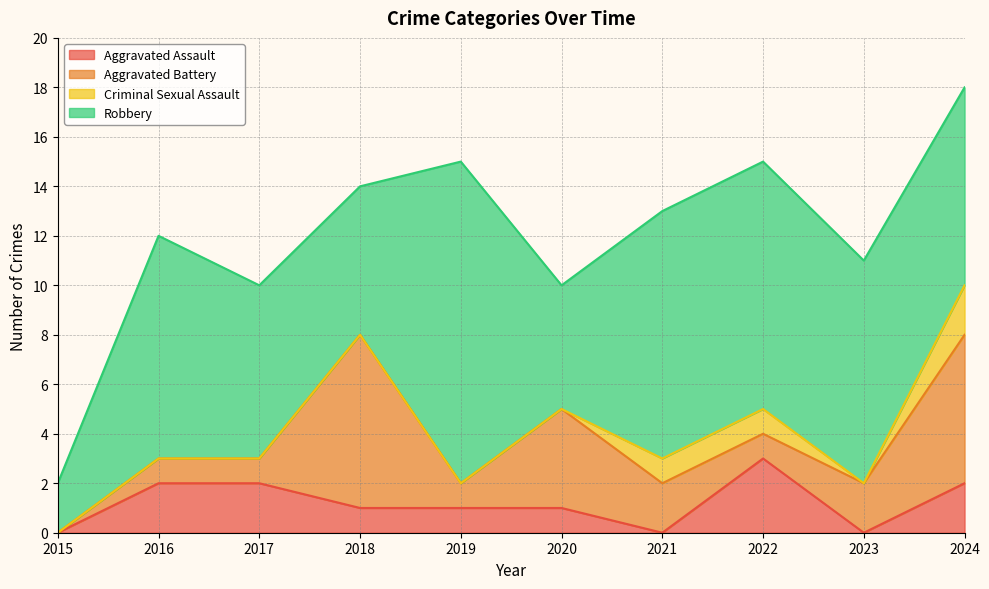

Where is Aggravated Battery nearest to the value 3?

2020